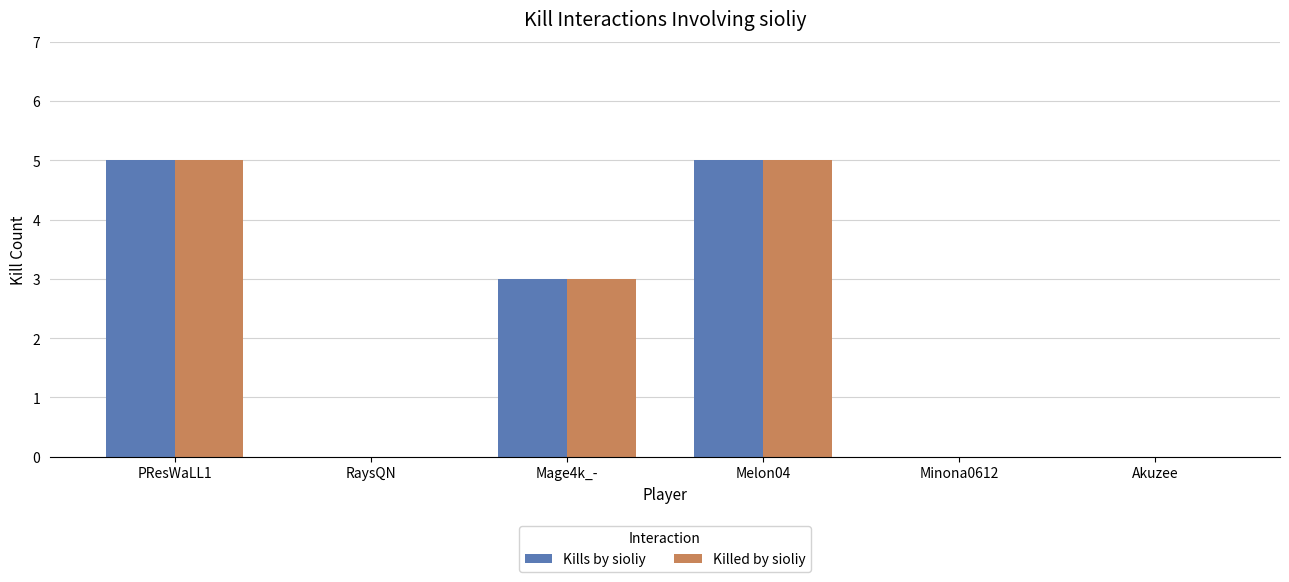

What is the sum of the Kills by sioliy values at Mage4k_- and RaysQN?

3